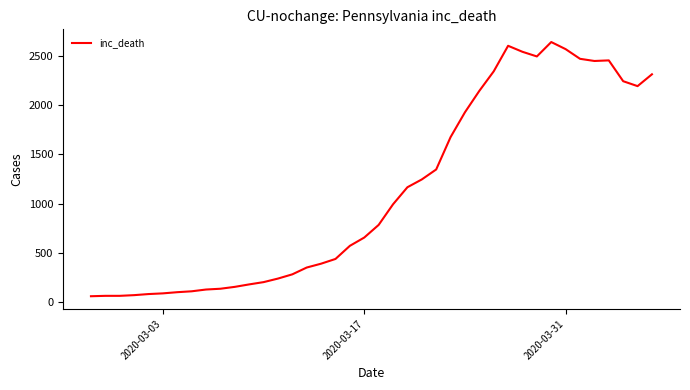

What is the minimum value shown in the chart?

61